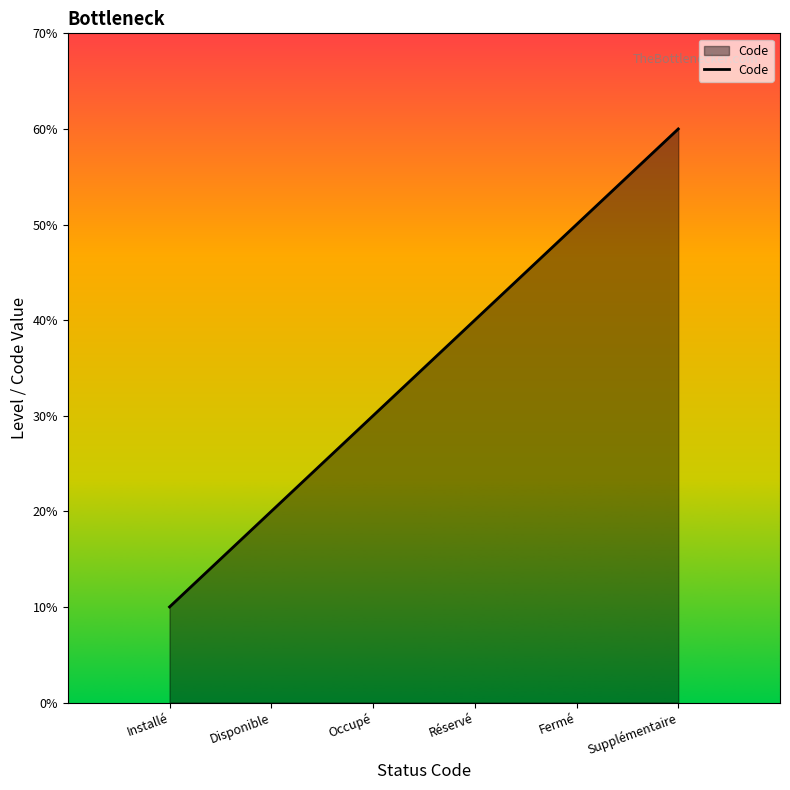

Does the chart display data point markers on the line(s)?

No